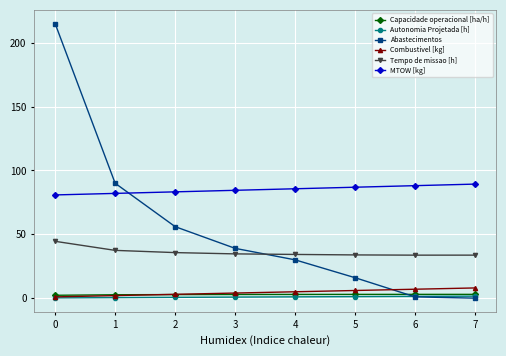

How many lines are shown in the chart?

6